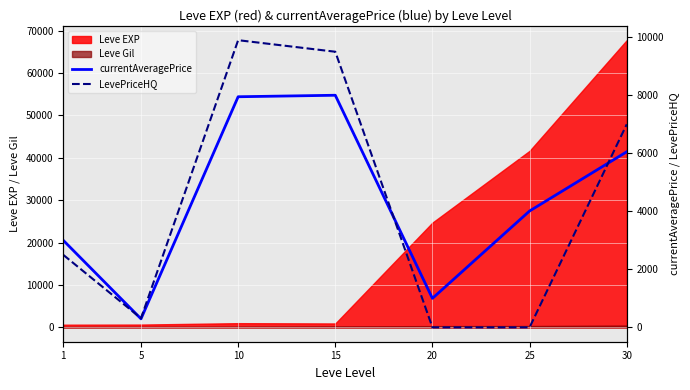

Is the value of currentAveragePrice at 15 greater than the value of LevePriceHQ at 5?

Yes